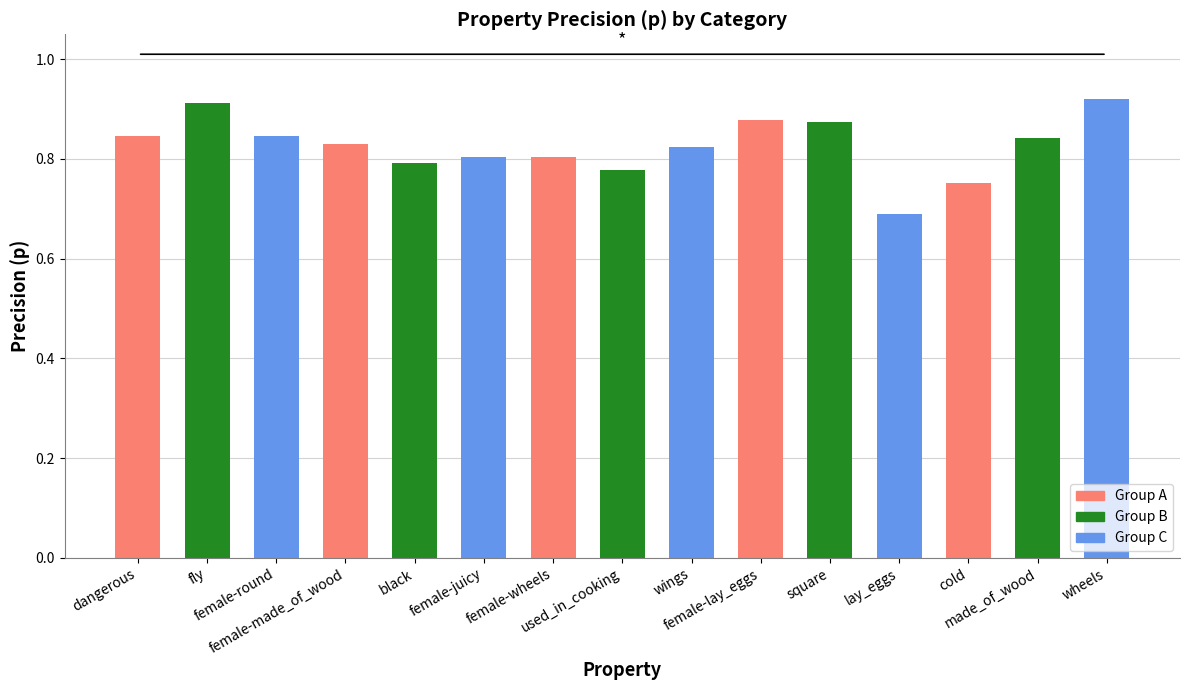

How many values are between 0 and 1?

15